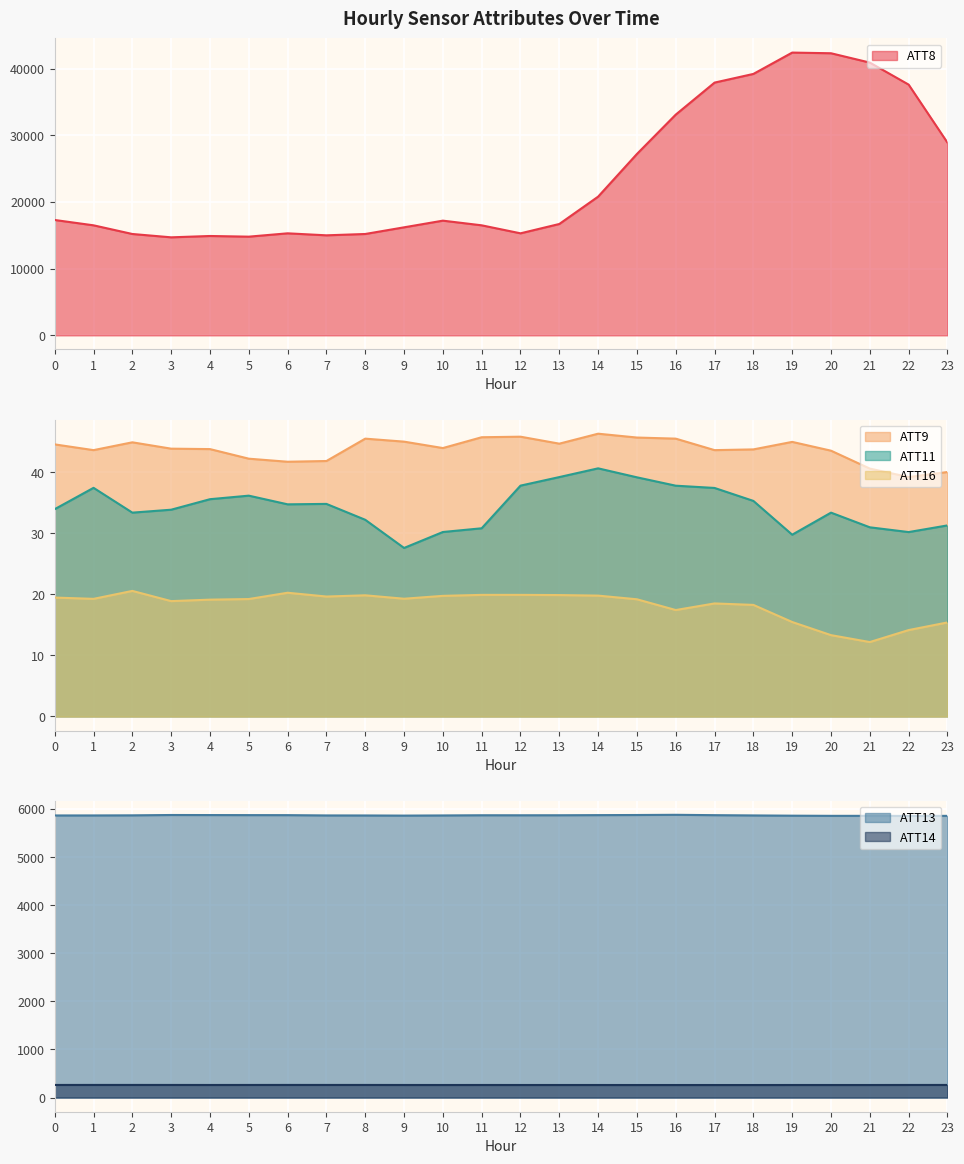

True or false: ATT8 has a value of 10444.5 at 6.

False